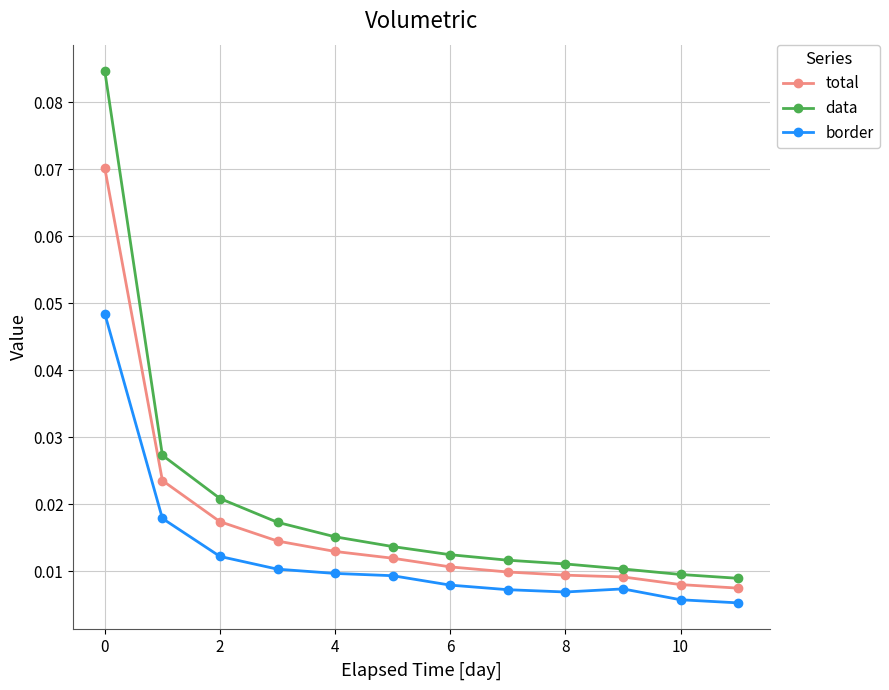

Count the border values in the range 0 to 1.

12